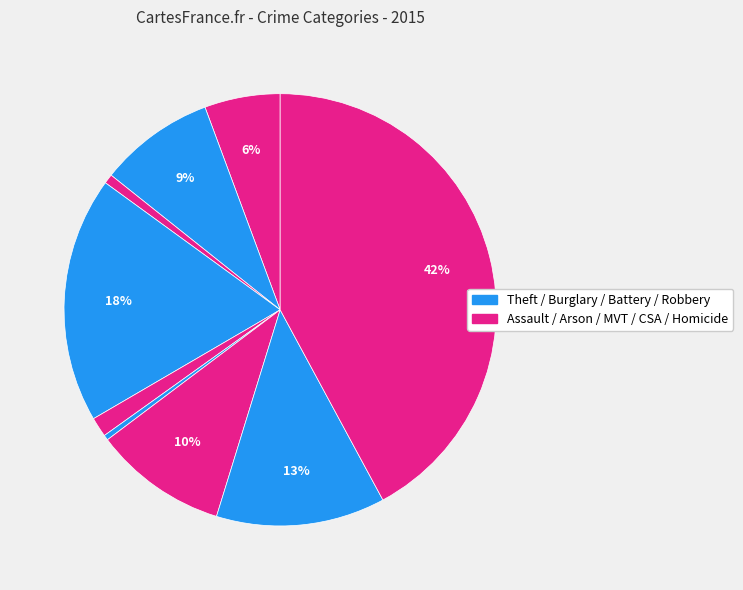

How many segments does this pie chart have?

9